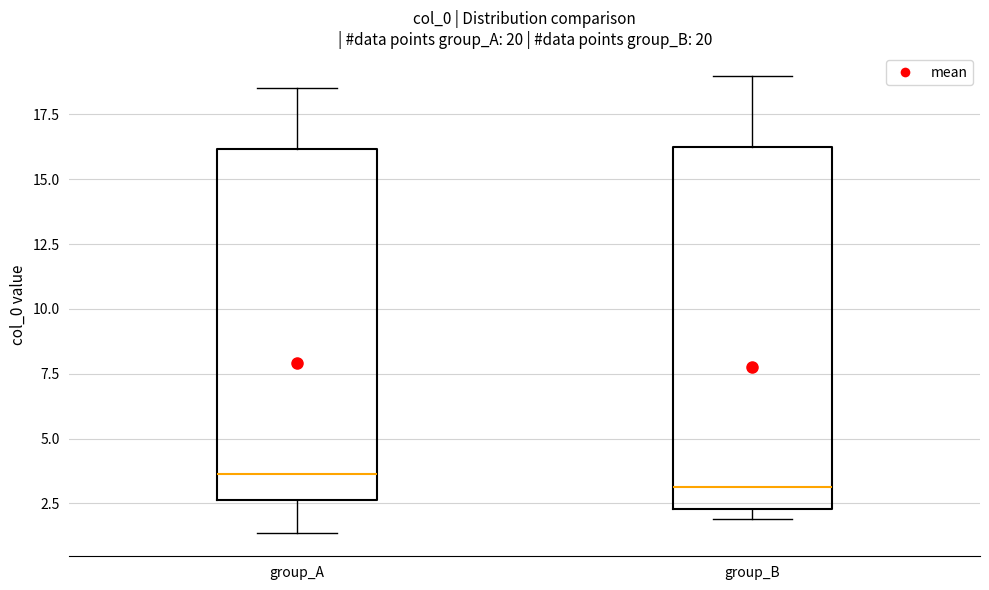

Reading left to right, read every box against the y-axis: the position of its median line, the range the box covers, and the ends of its whiskers. The values are not printed on the chart, so give them approximately, as read against the axis.

group_A: median 3.5, box 2.5 to 16.0, whiskers 1.5 to 18.5
group_B: median 3.0, box 2.5 to 16.0, whiskers 2.0 to 19.0